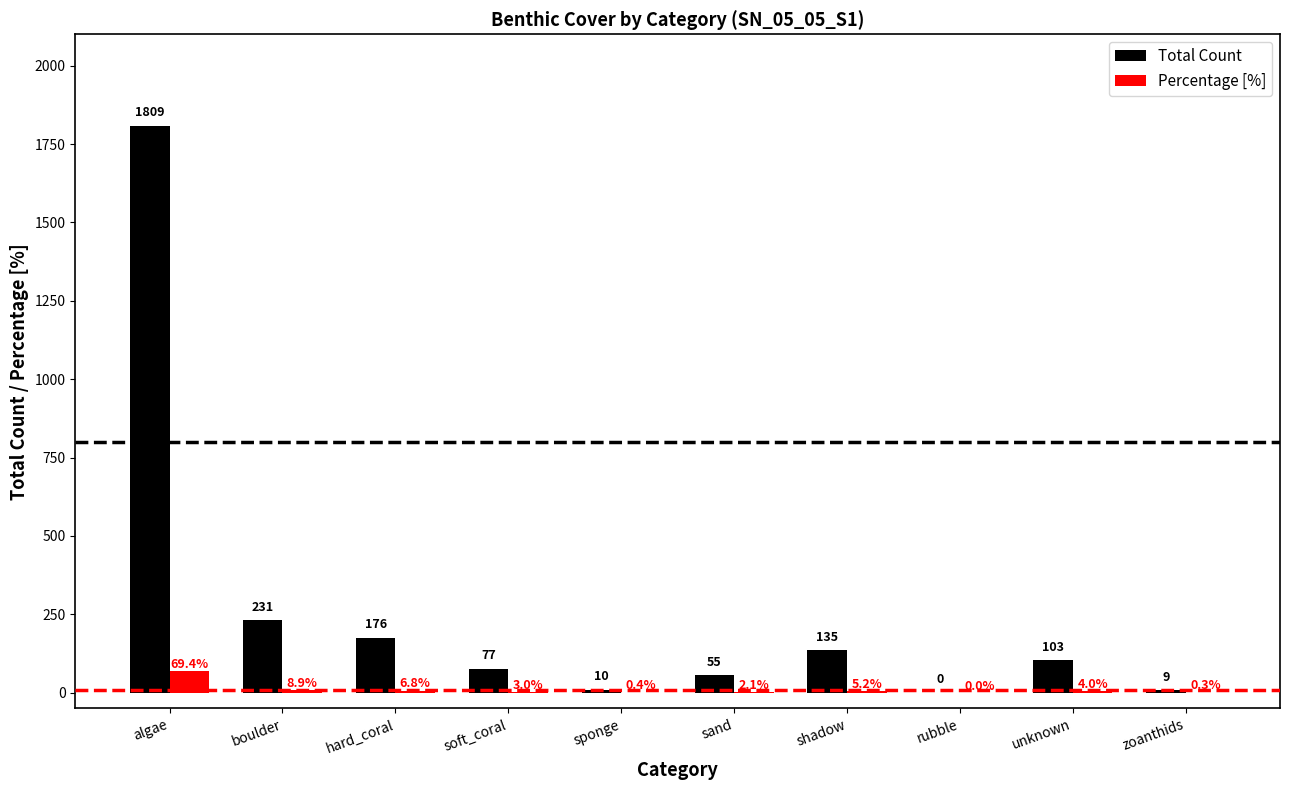

Which series has the largest total across all categories?

Total Count